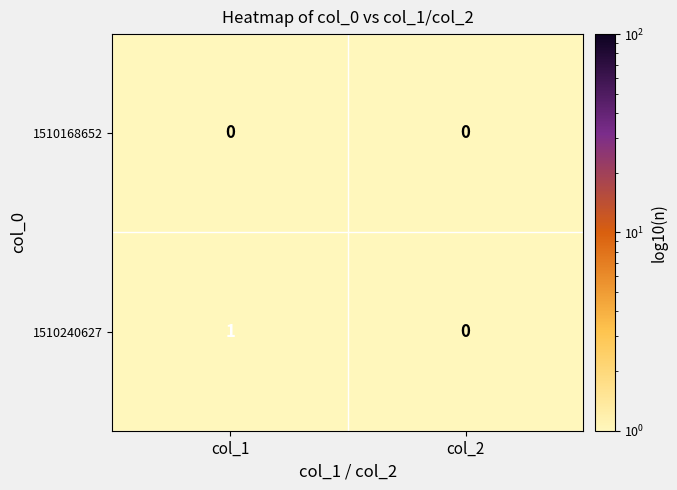

Is it true that 1510240627 equals 0 at col_2?

True